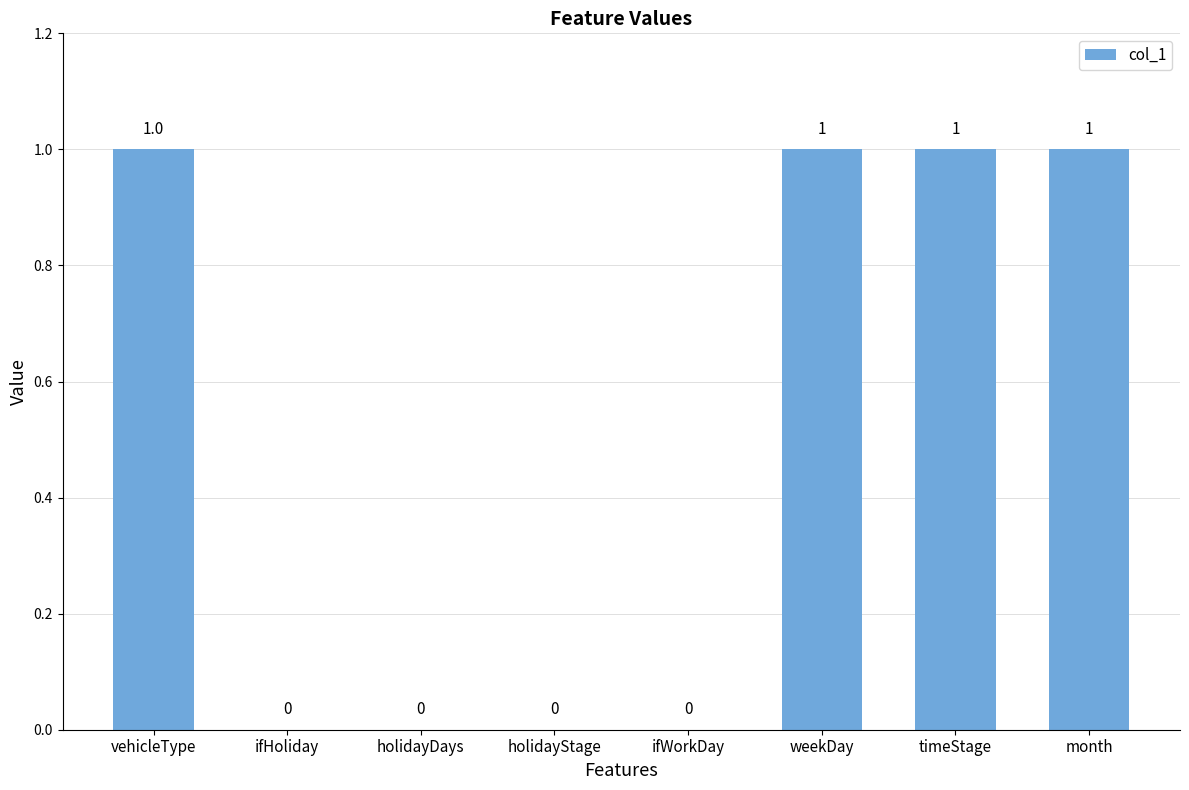

The value at weekDay is 1. True or false?

True